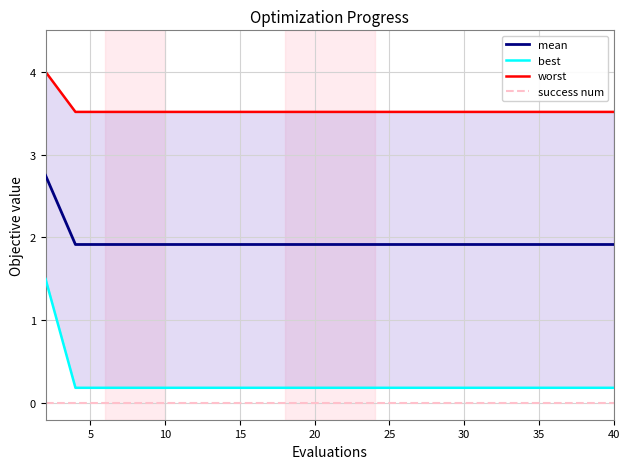

True or false: worst and mean intersect in this chart.

False